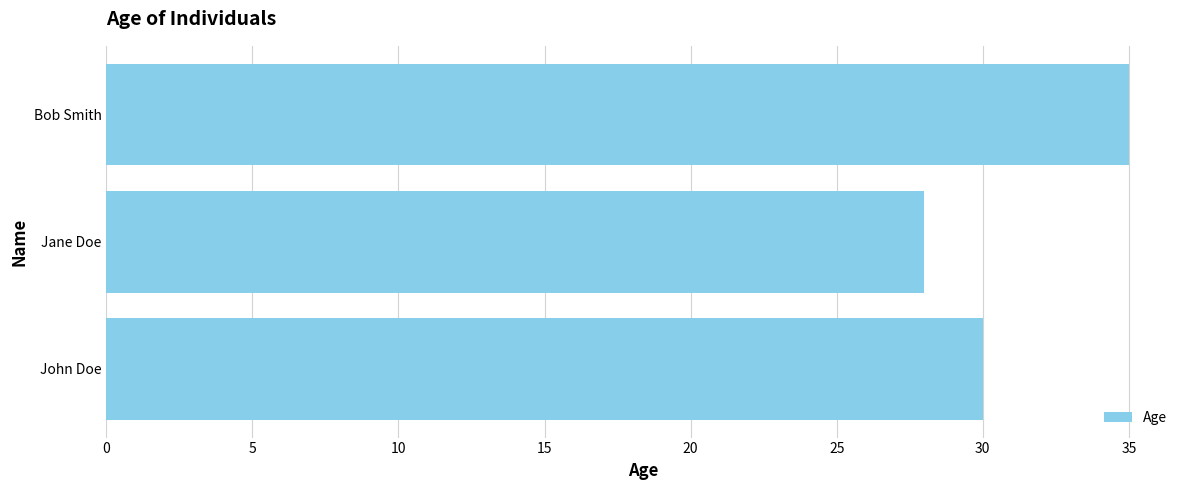

How many data points are less than 30?

1